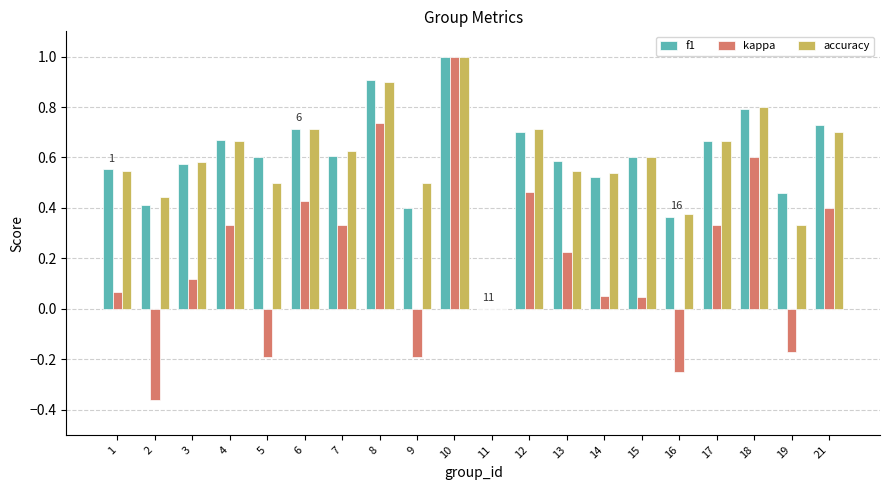

What is the greatest value displayed?

1.0